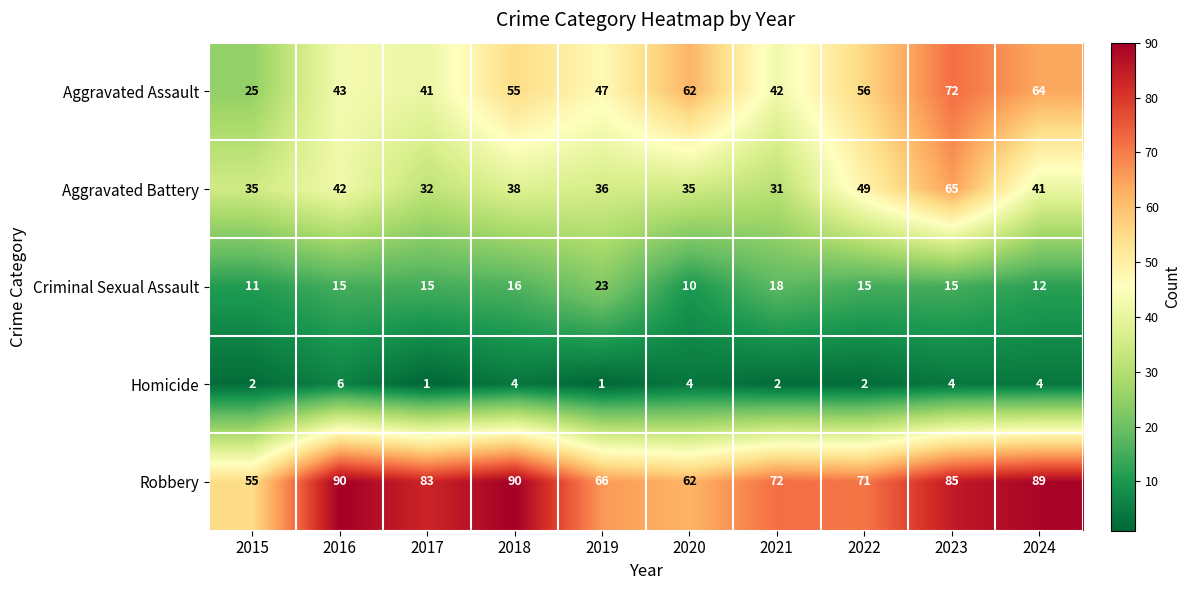

What is the difference between the maximum and second lowest values in the Robbery series?

28